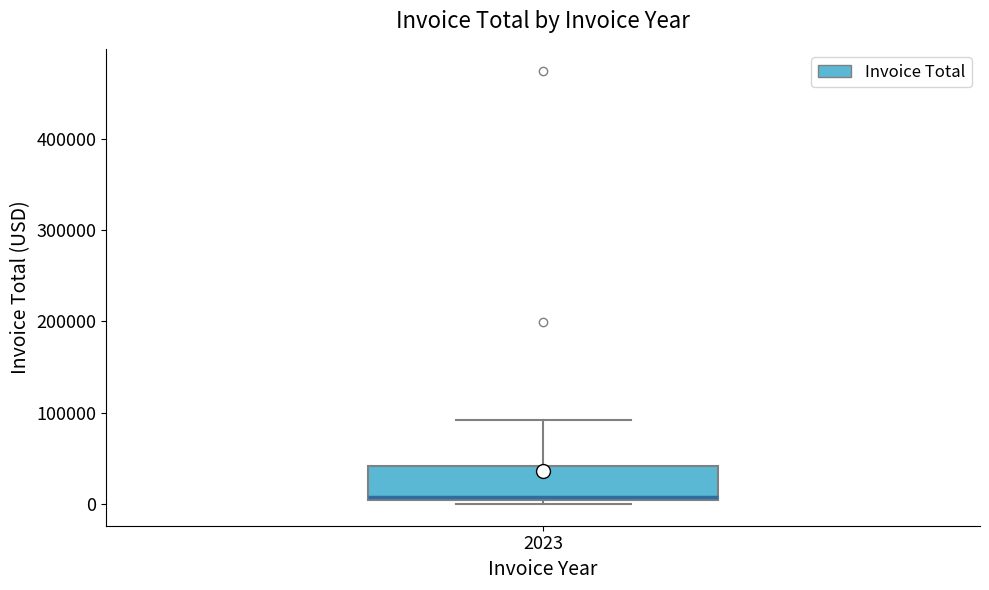

Where does the upper whisker of the box at x = 2023 end on the y-axis? The values are not printed on the chart, so give them approximately, as read against the axis.

90000